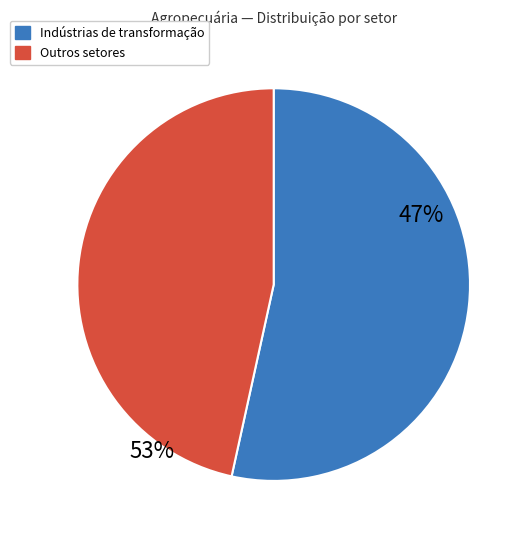

The Eletricidade e gás, água, esgoto slice represents 22% of the pie. True or false?

False